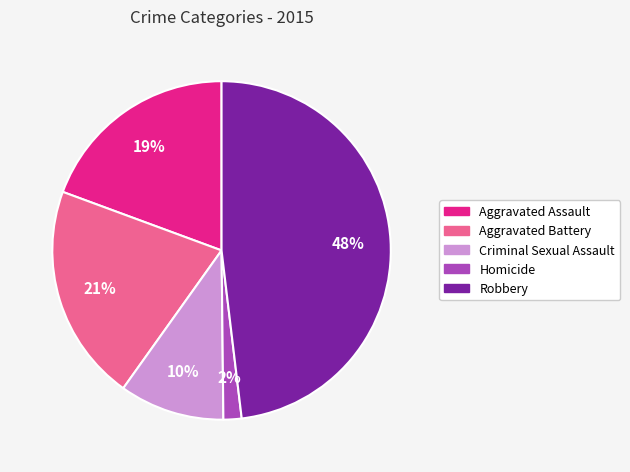

To the nearest percent, what portion does Robbery represent?

48%